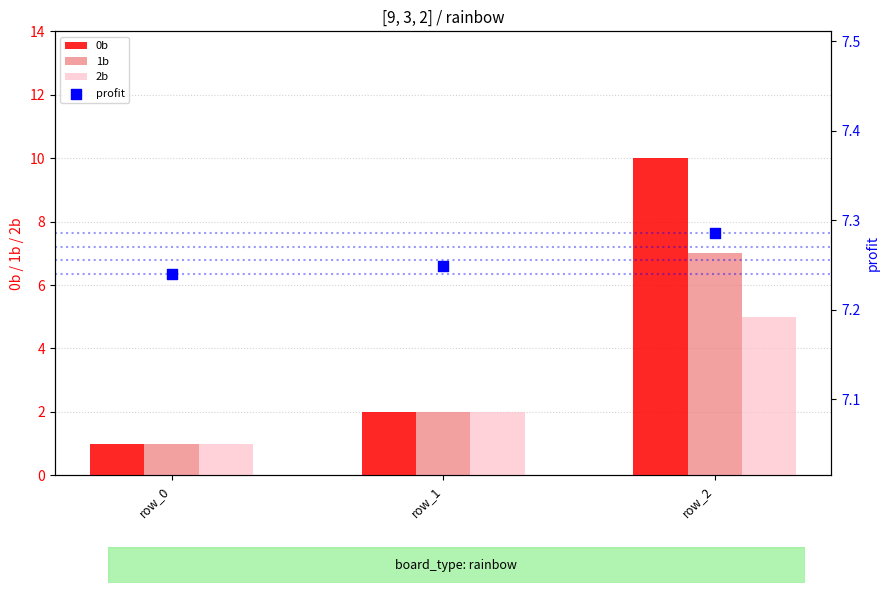

What is the total value across all series at row_1?

13.2